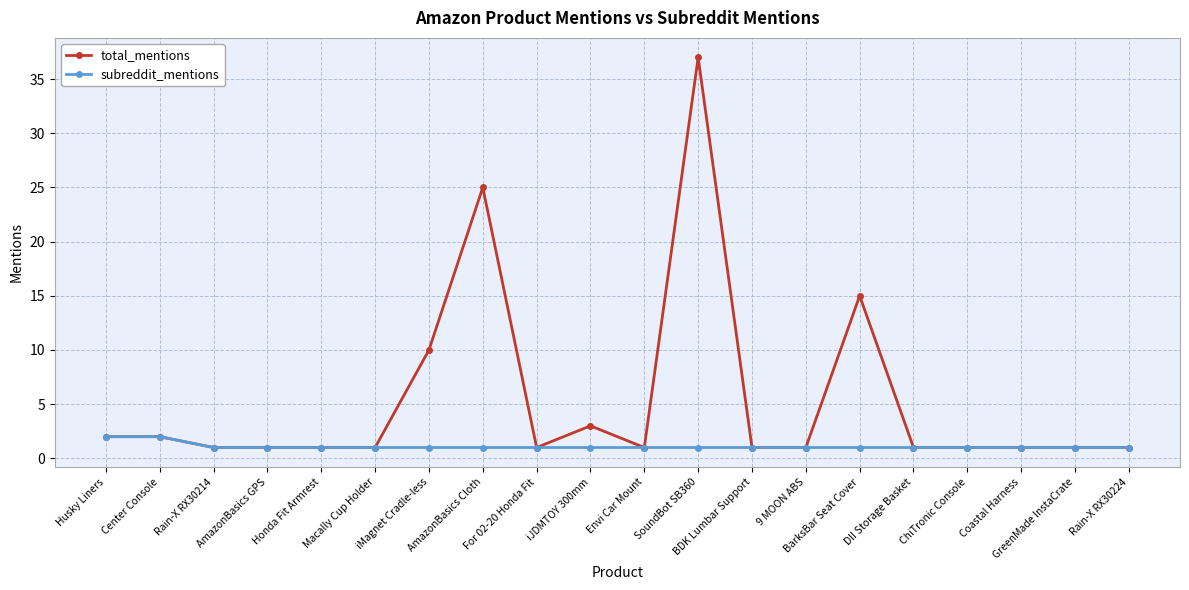

Reading right to left, what are all the values shown in this chart?

total_mentions: 1	1	1	1	1	15	1	1	37	1	3	1	25	10	1	1	1	1	2	2
subreddit_mentions: 1	1	1	1	1	1	1	1	1	1	1	1	1	1	1	1	1	1	2	2